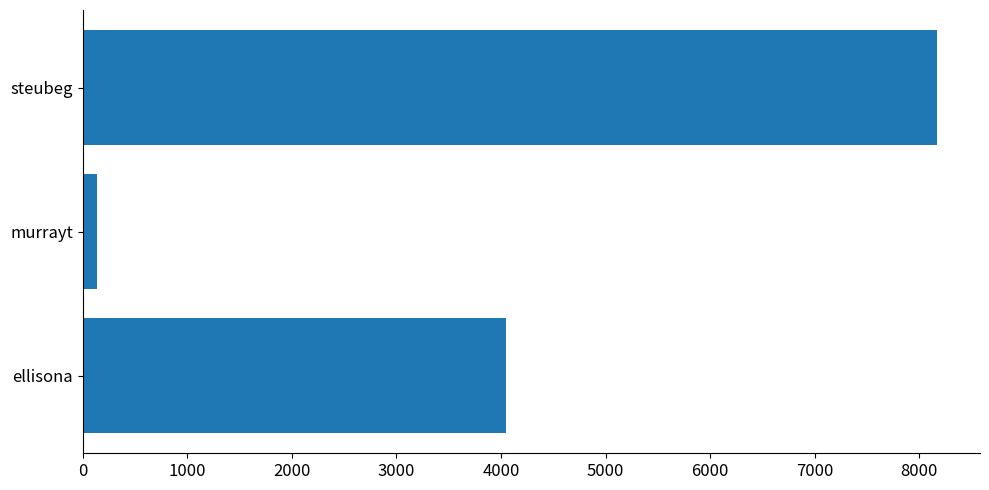

Rank the categories by value from lowest to highest.

murrayt, ellisona, steubeg